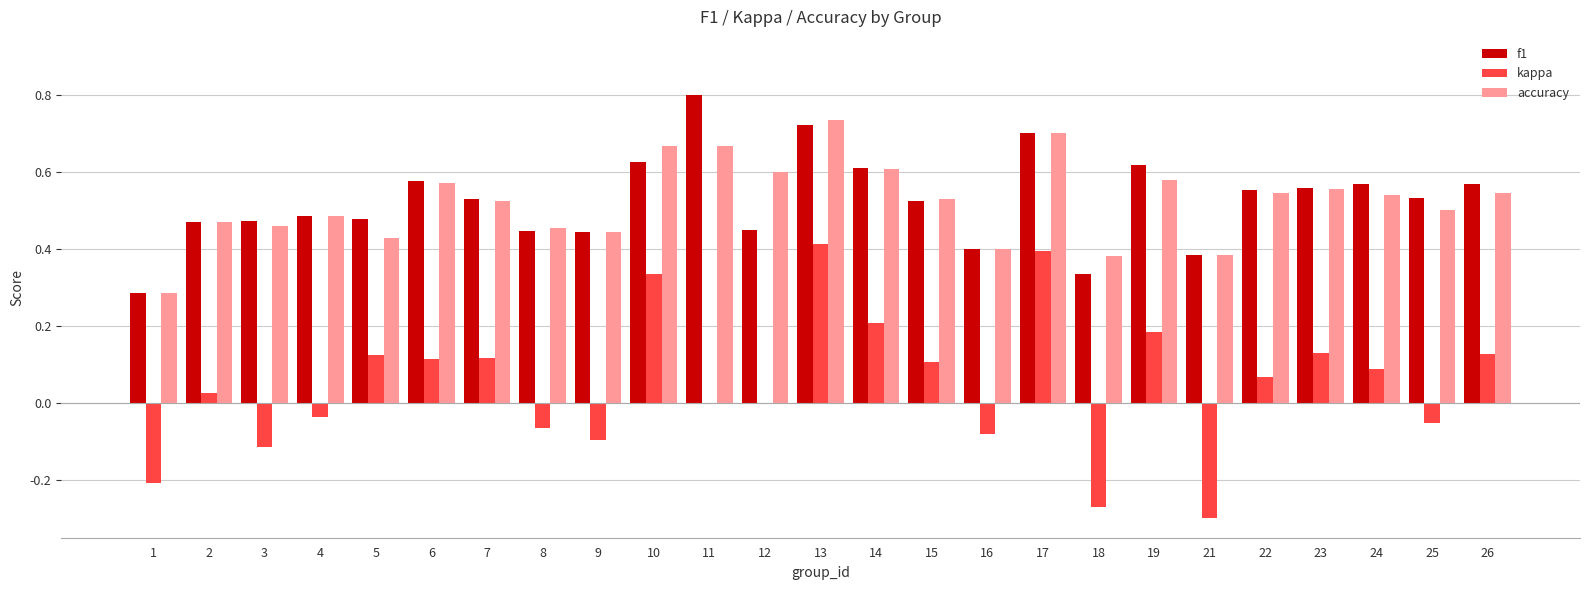

What is the total value across all series at 7?

1.2